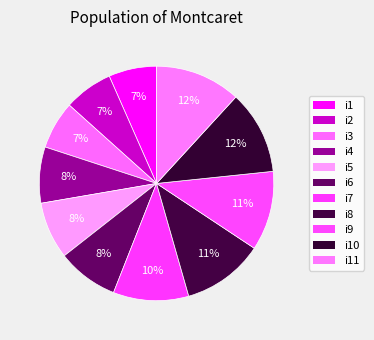

What is the change in value from i2 to i10?

+34